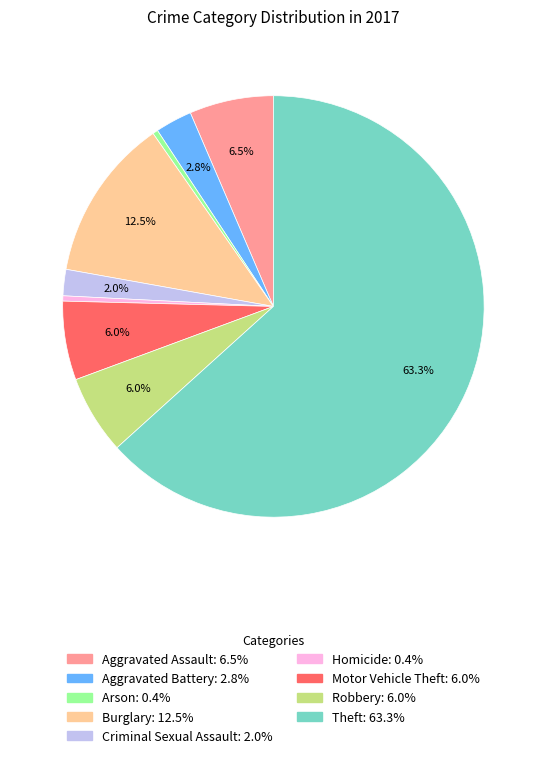

What percentage do Aggravated Assault and Burglary together represent?

19.0%